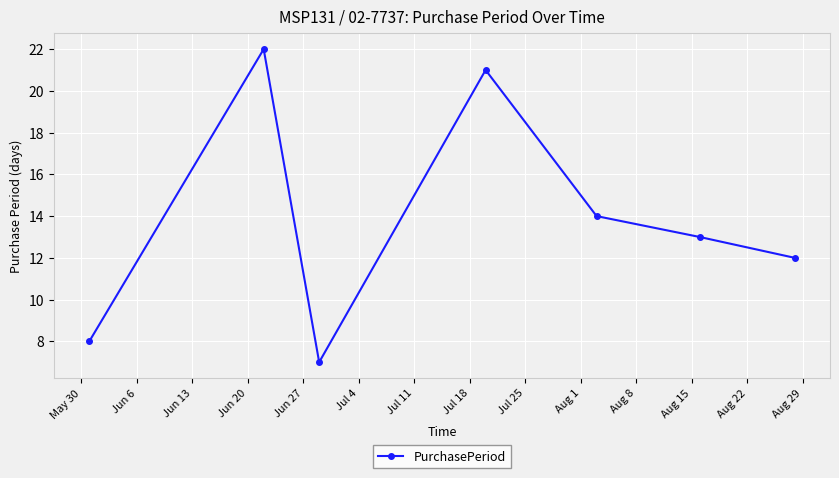

How many categories are shown in the chart?

7